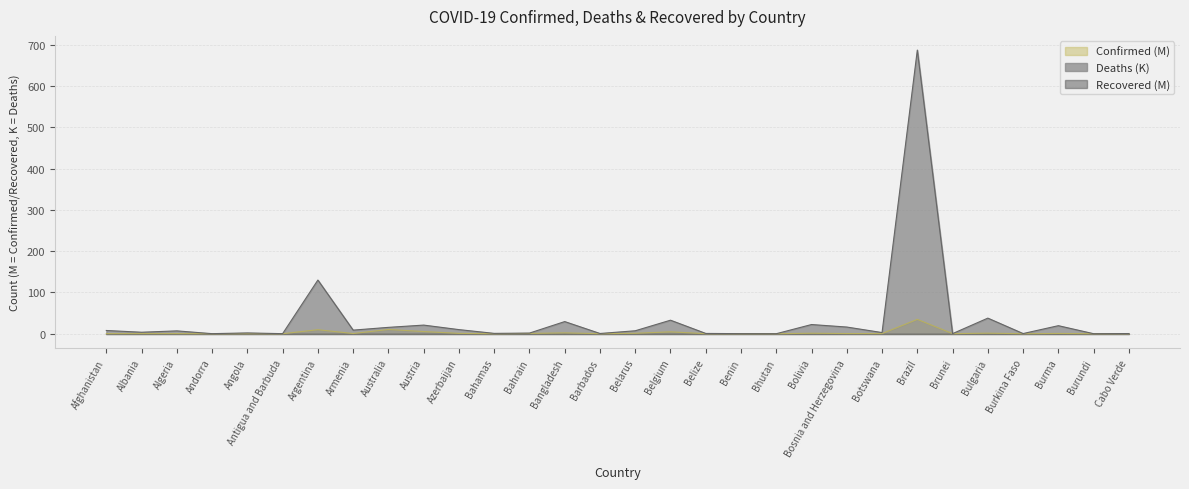

What is the value of the Confirmed point at the 1st from the left?

0.2